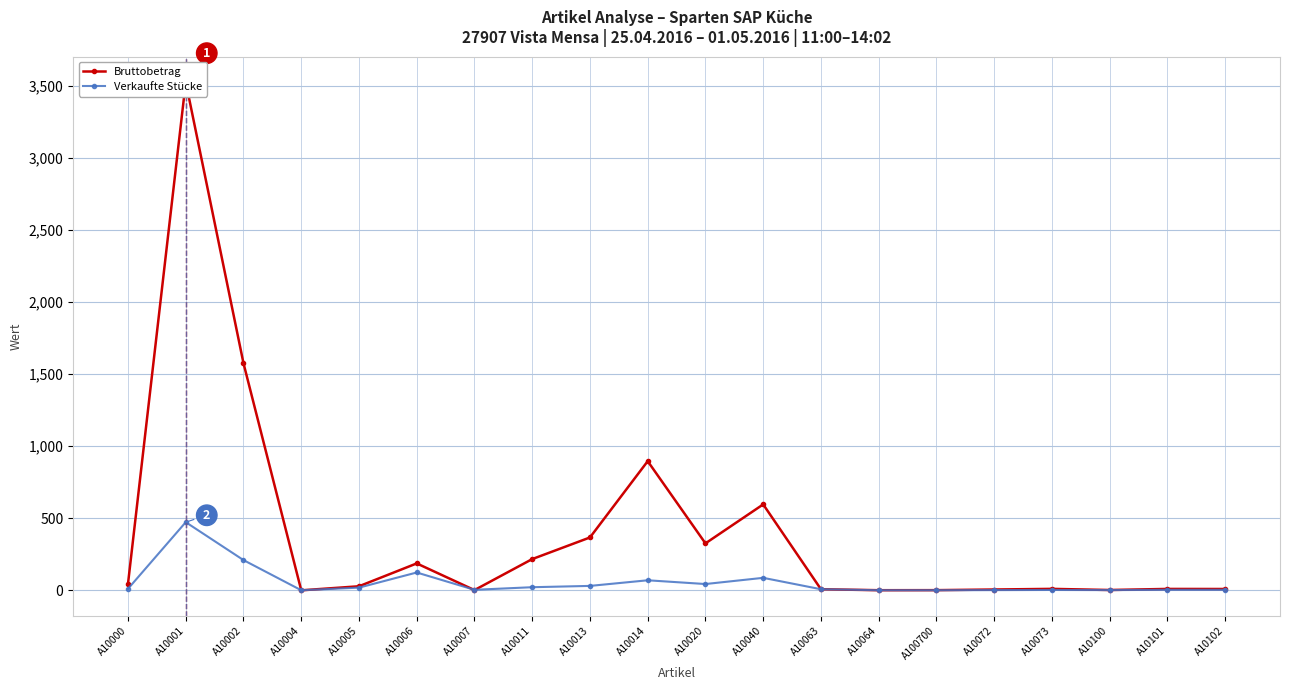

What is the maximum value shown in the chart?

3525.0